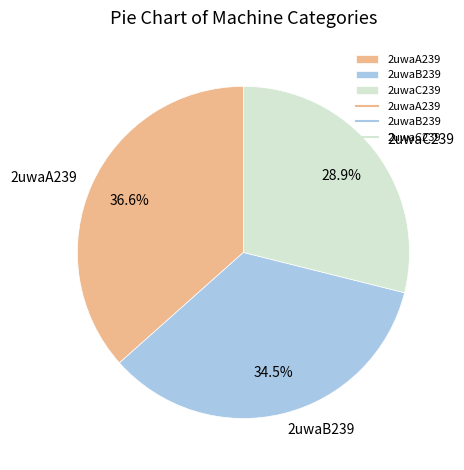

What is the ratio of the value at 2uwaB239 to the value at 2uwaA239?

0.9